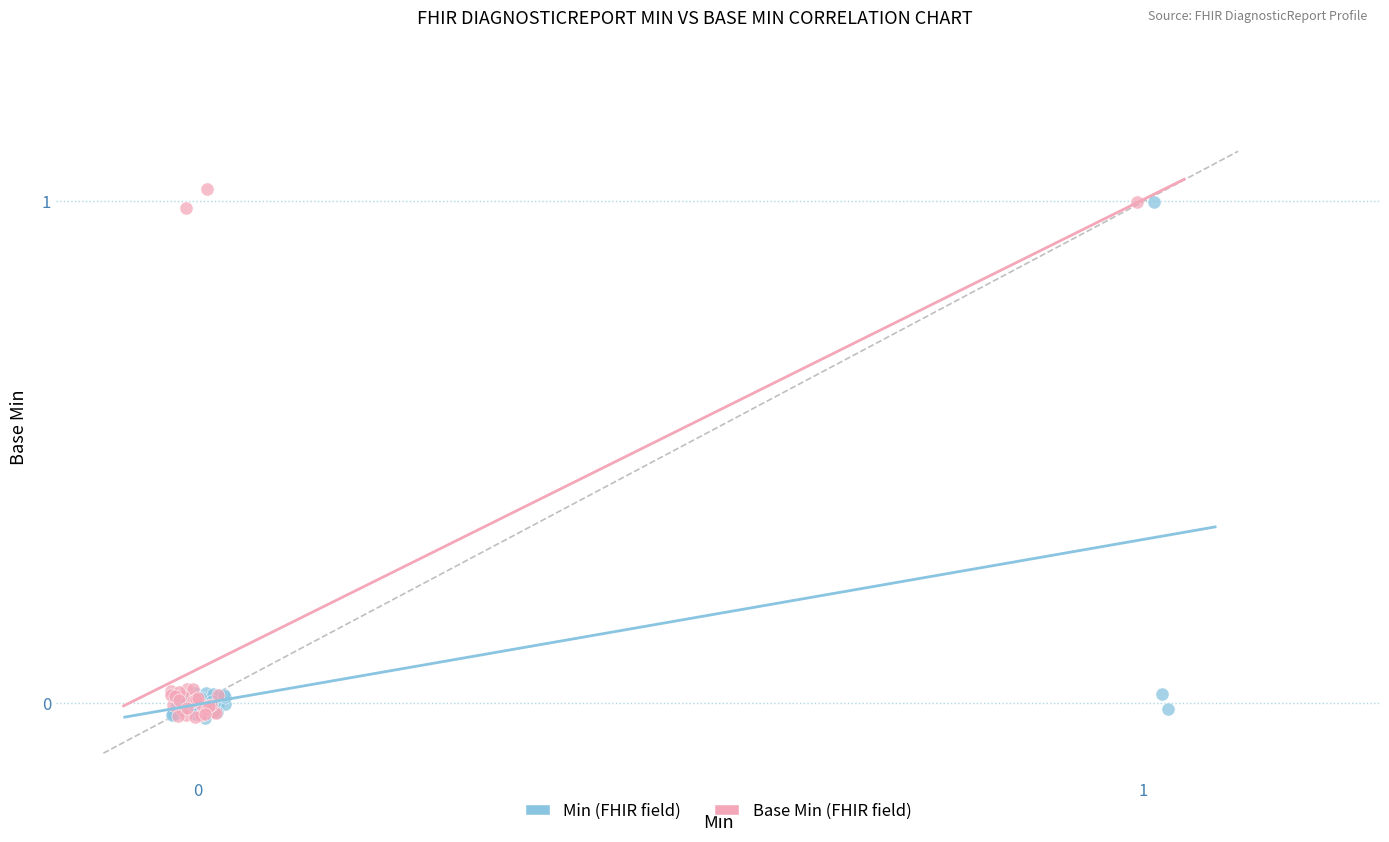

Which series reaches the maximum Y coordinate?

Base Min (FHIR field)